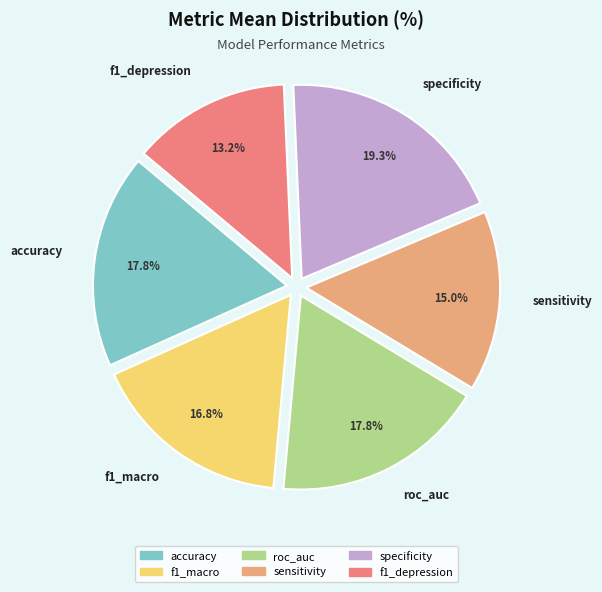

Is it true that f1_depression is 13% of the pie?

True